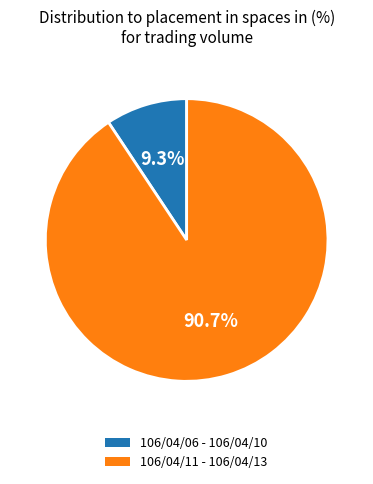

Is there a majority slice in this chart?

Yes